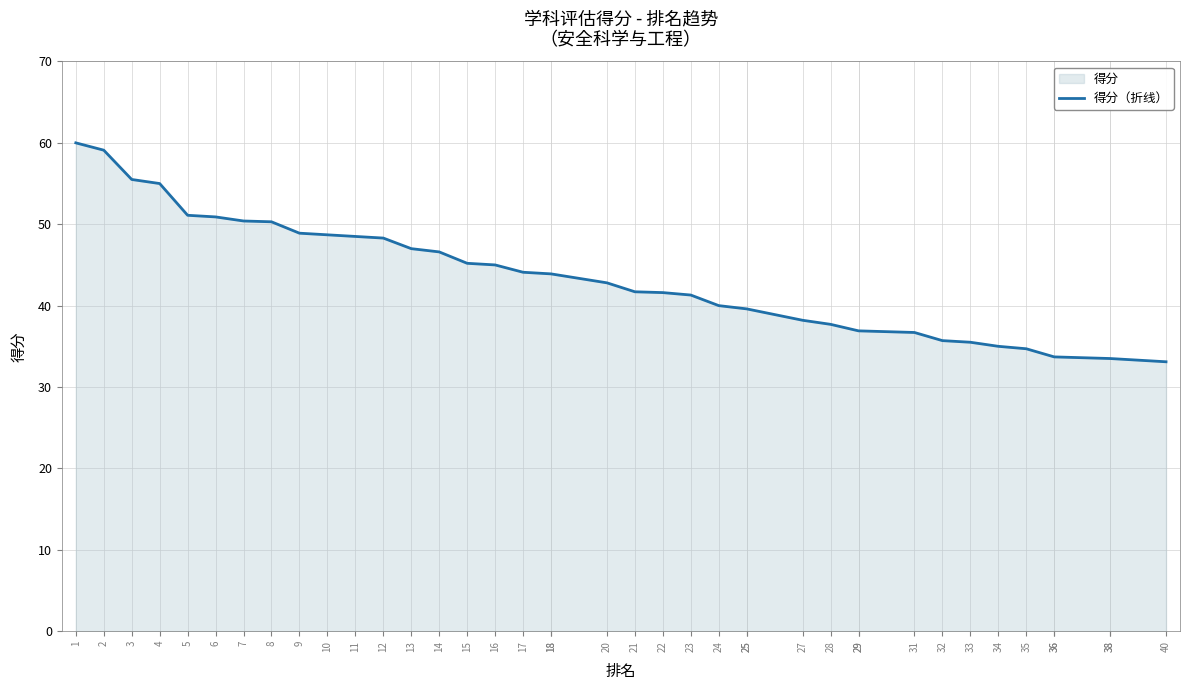

What is the maximum value shown in the chart?

60.0